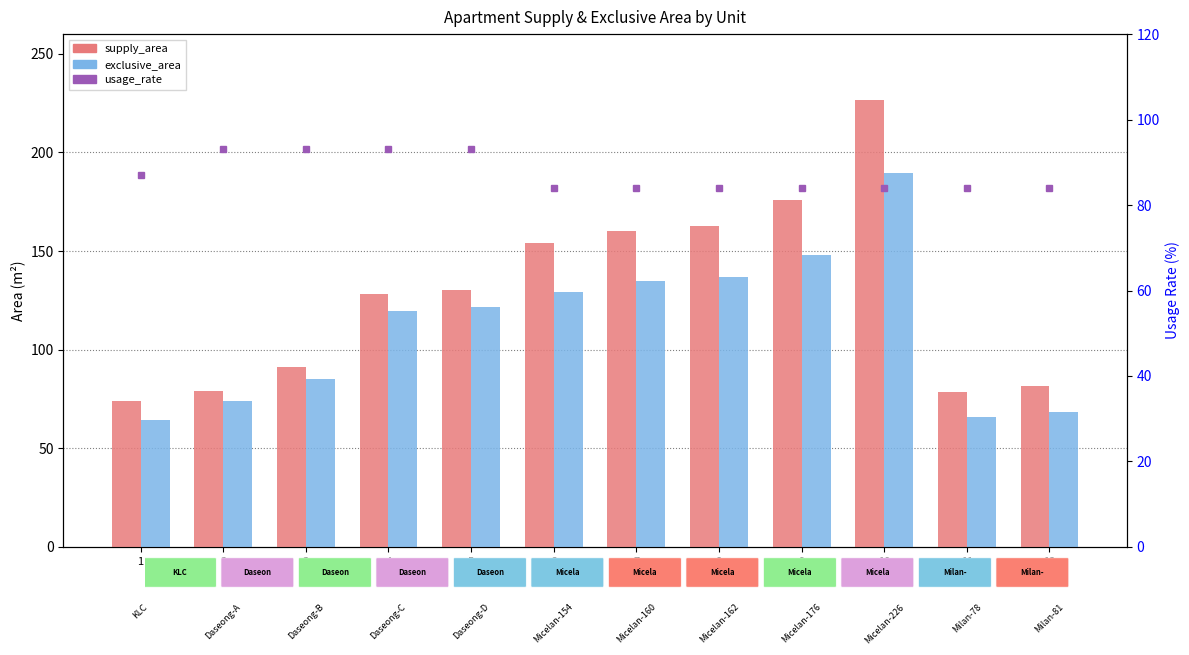

What is the difference between the usage_rate values at 6 and 5?

9.0